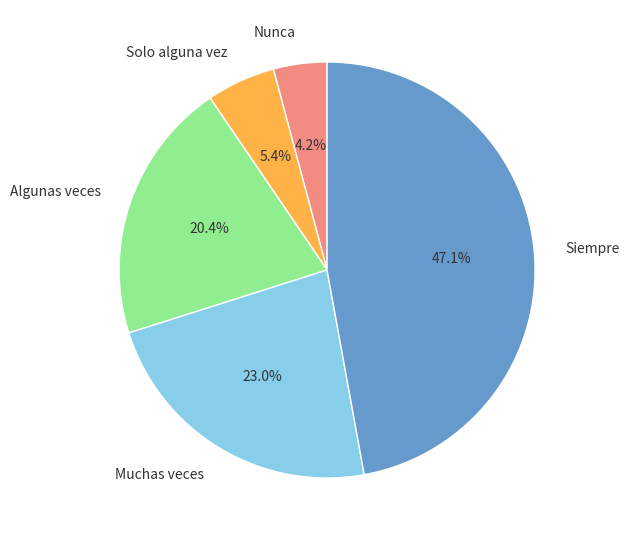

To the nearest percent, what is the difference between the largest and smallest slice percentages?

43%